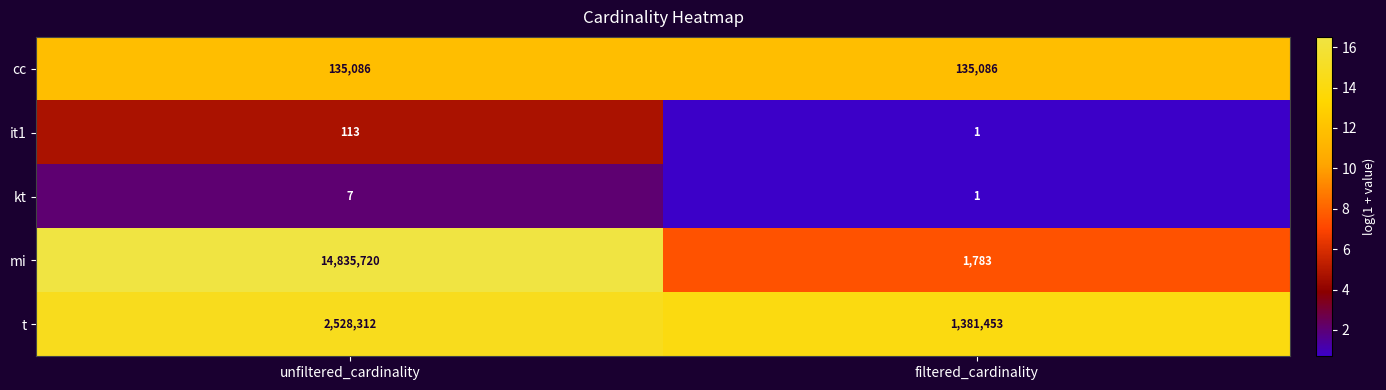

Is it true that t equals 2528312 at unfiltered_cardinality?

True